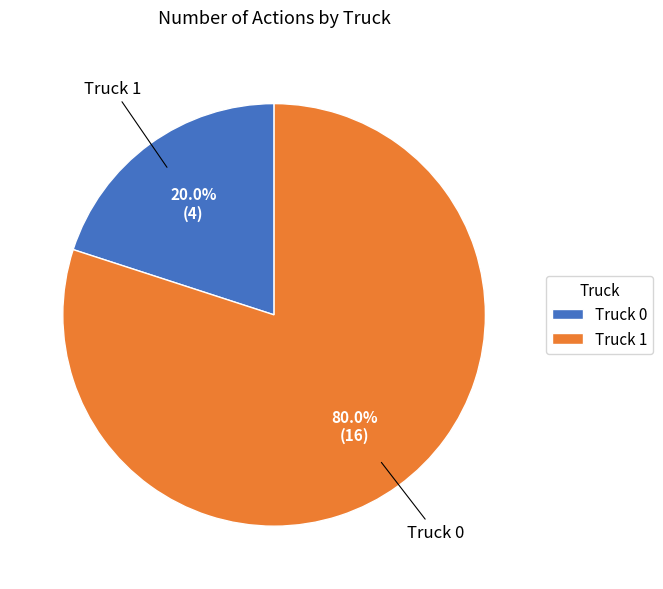

Which category has the smallest portion of the pie?

Truck 0